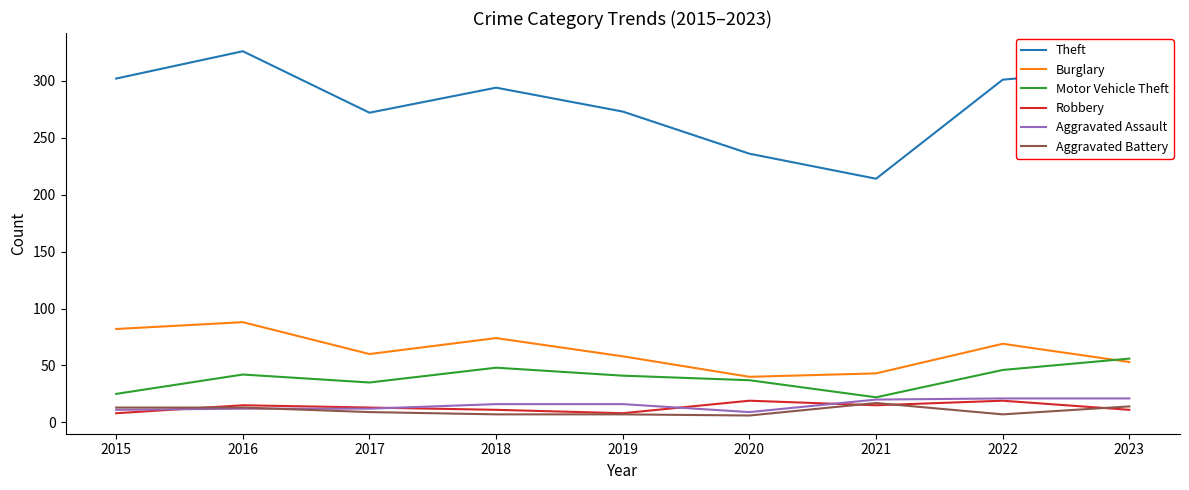

What value does the Burglary series have at 2017, to the nearest 10?

60